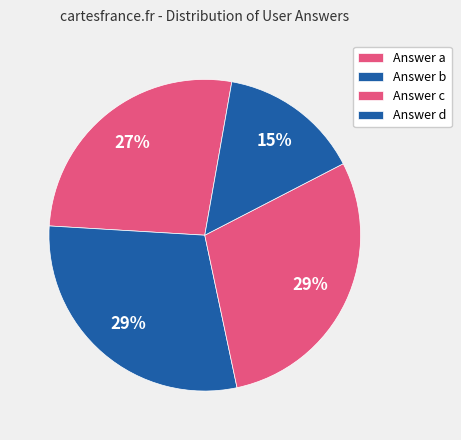

Count the number of slices in the pie.

4